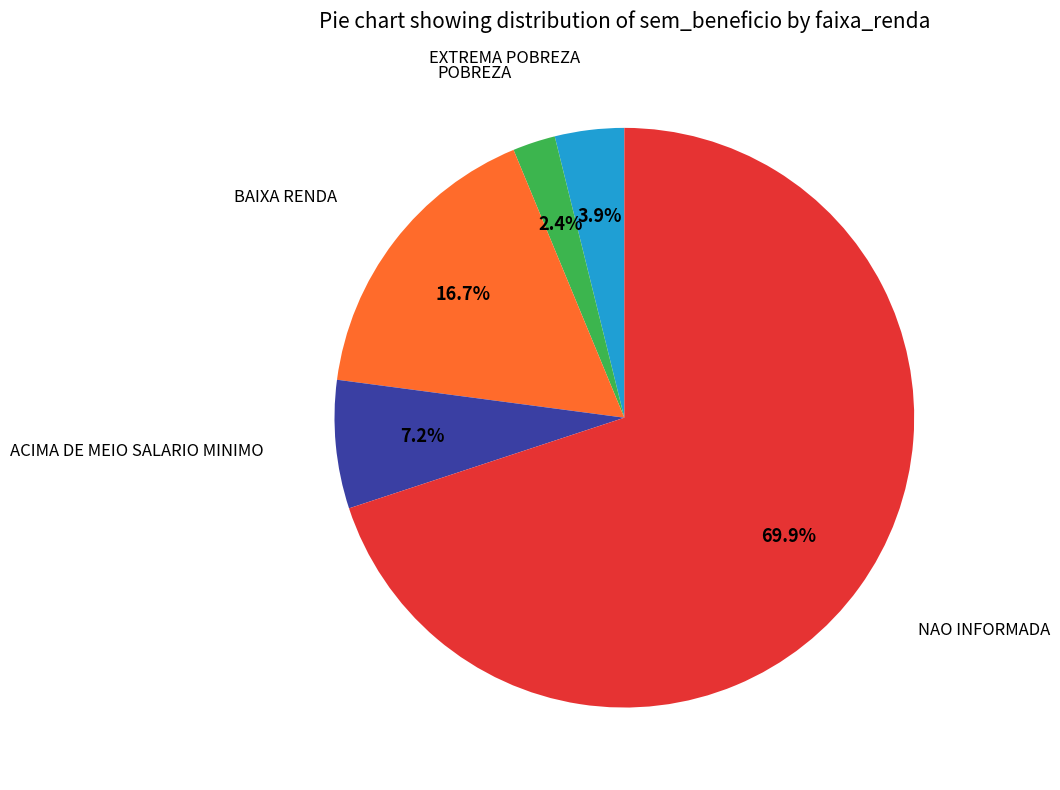

Is there a majority slice in this chart?

Yes